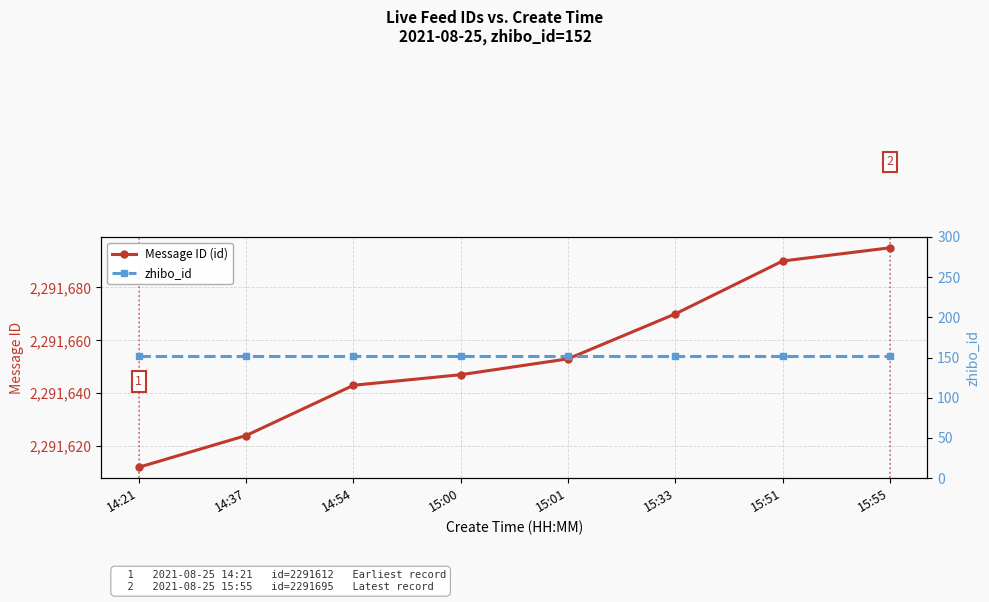

Which series has the largest total across all categories?

Message ID (id)